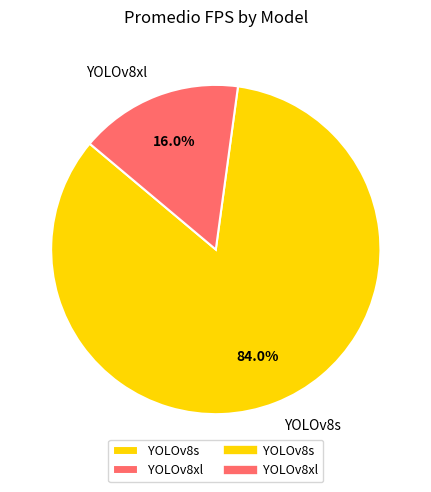

What percentage is NOT represented by YOLOv8xl?

84.0%